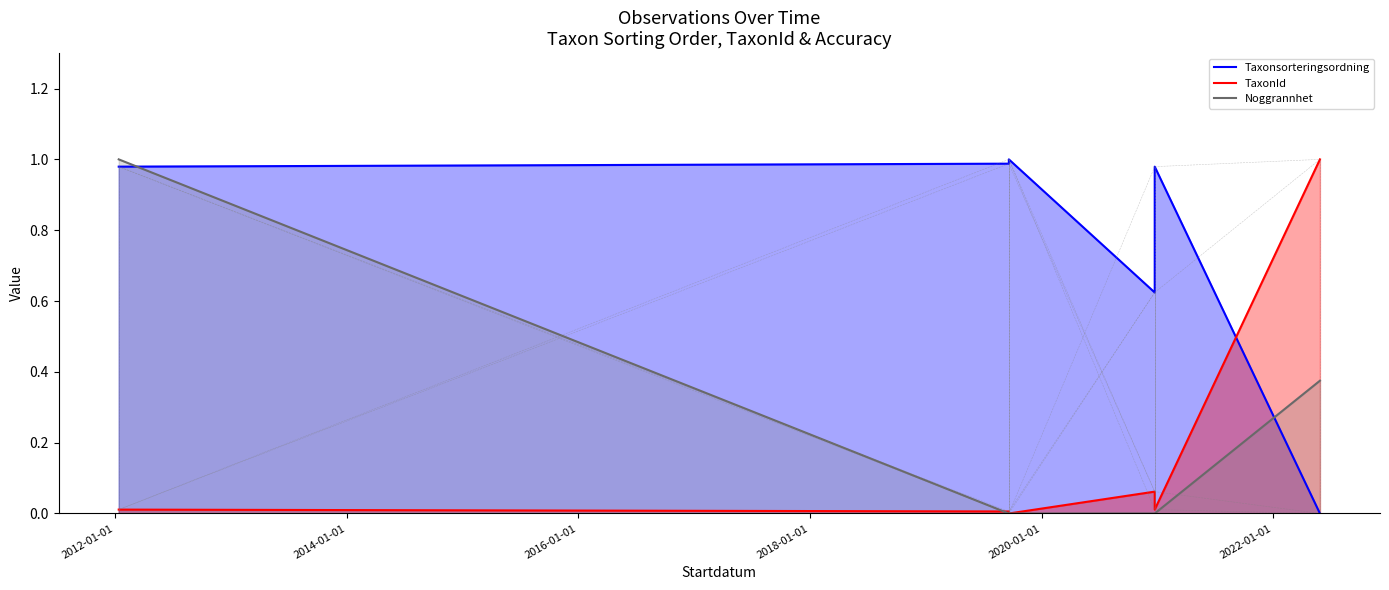

Rank the series by their maximum value, from highest to lowest.

Taxonsorteringsordning, TaxonId, Noggrannhet